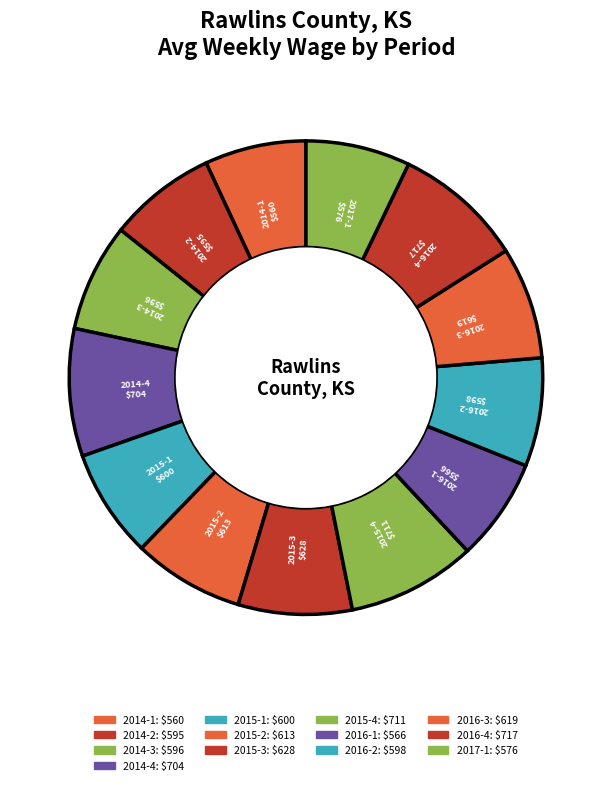

Count the number of slices in the pie.

13